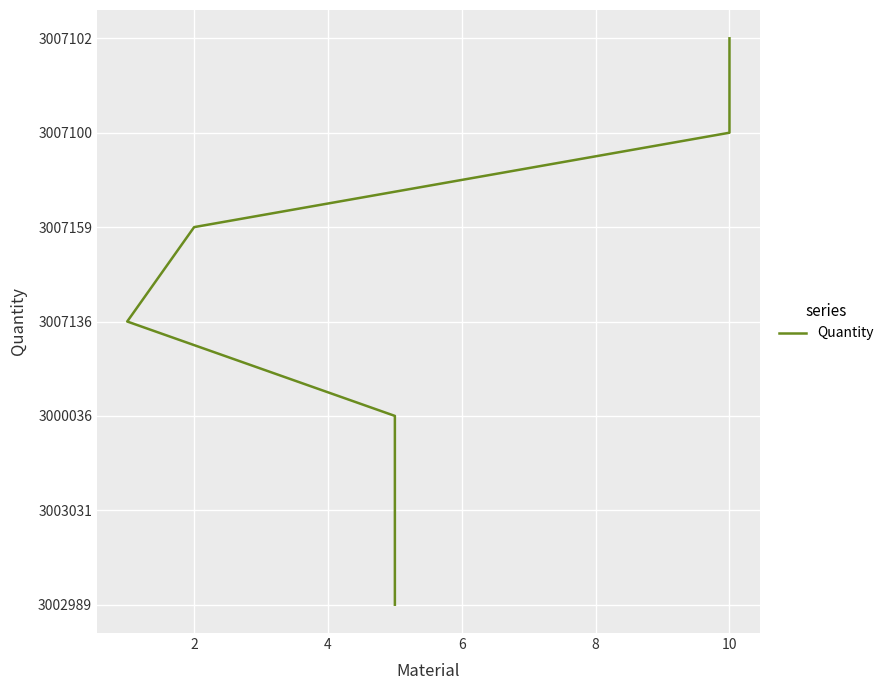

What is the average value?

3